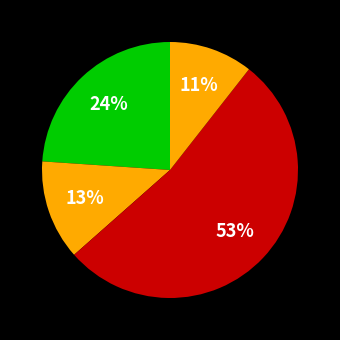

How many slices are in this pie chart?

4